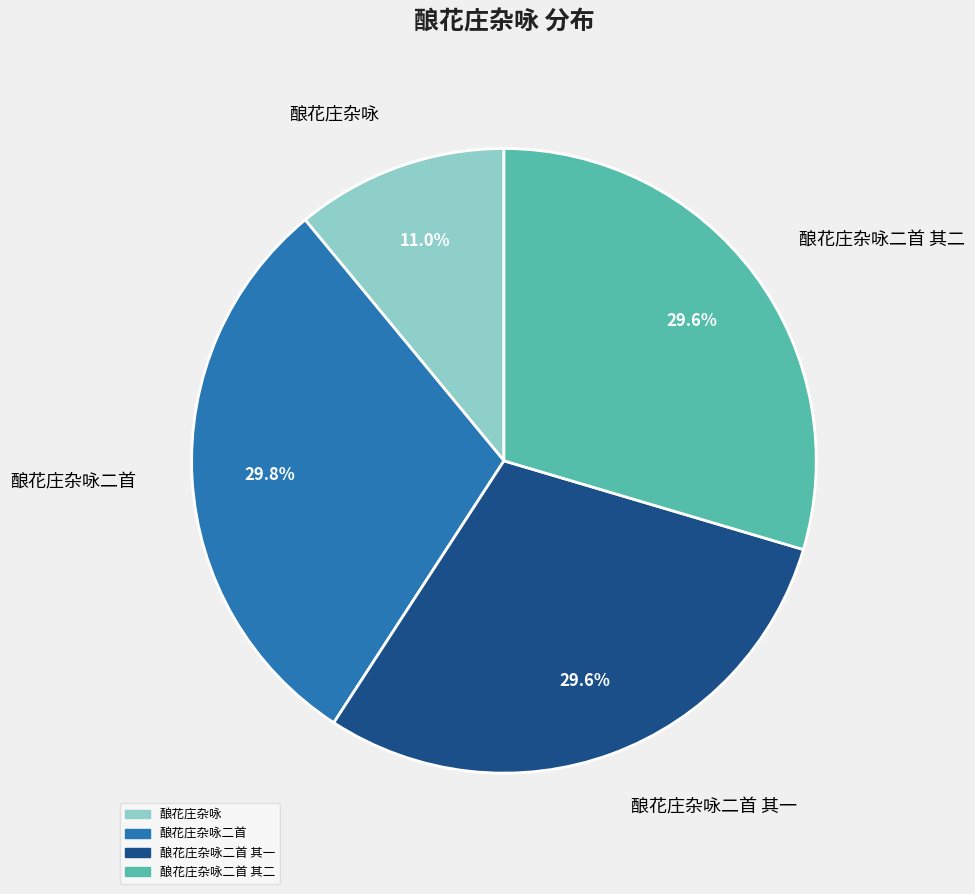

How many segments does this pie chart have?

4